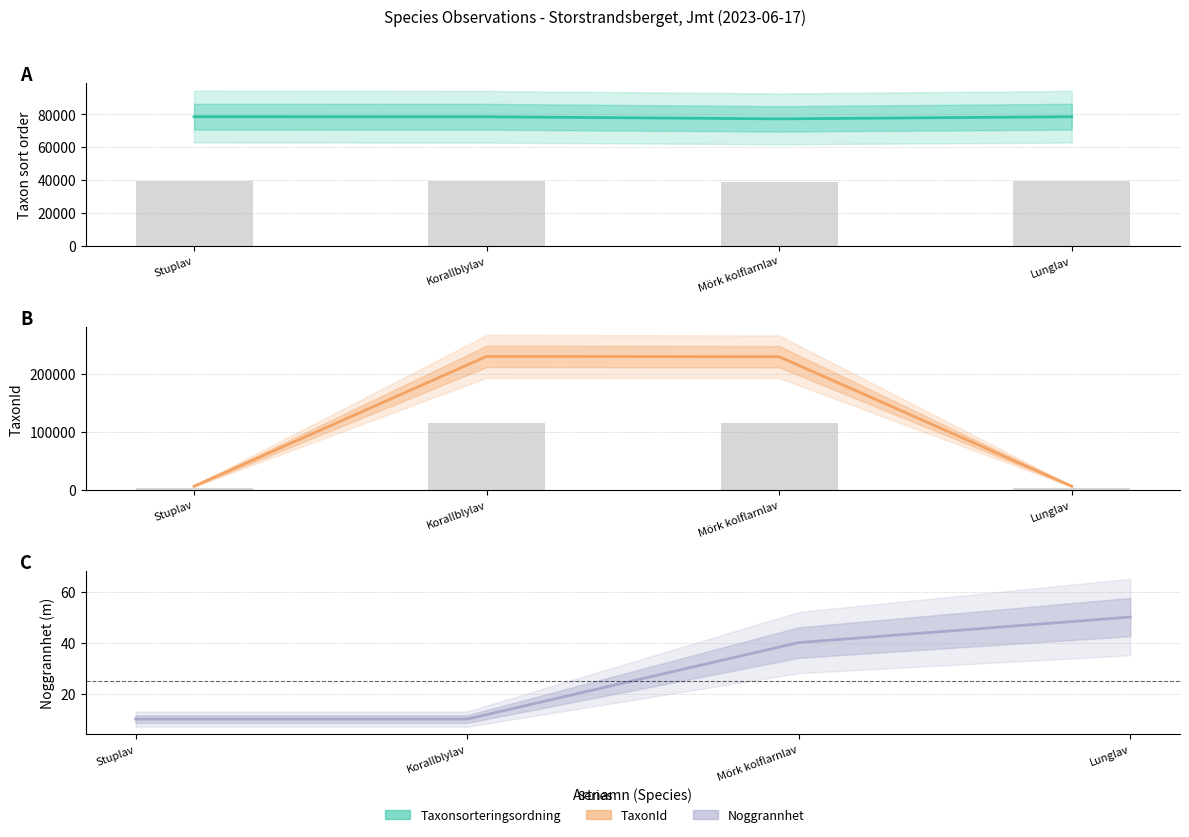

The Noggrannhet series shows 40 at Mörk kolflarnlav. True or false?

True